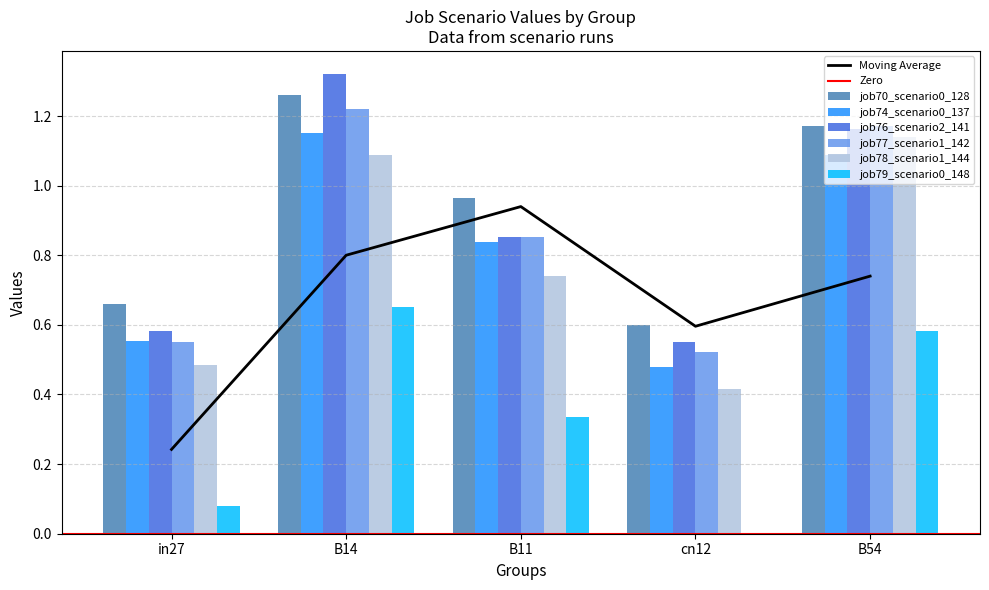

The job76_scenario2_141 series shows 1.2 at B54. True or false?

True